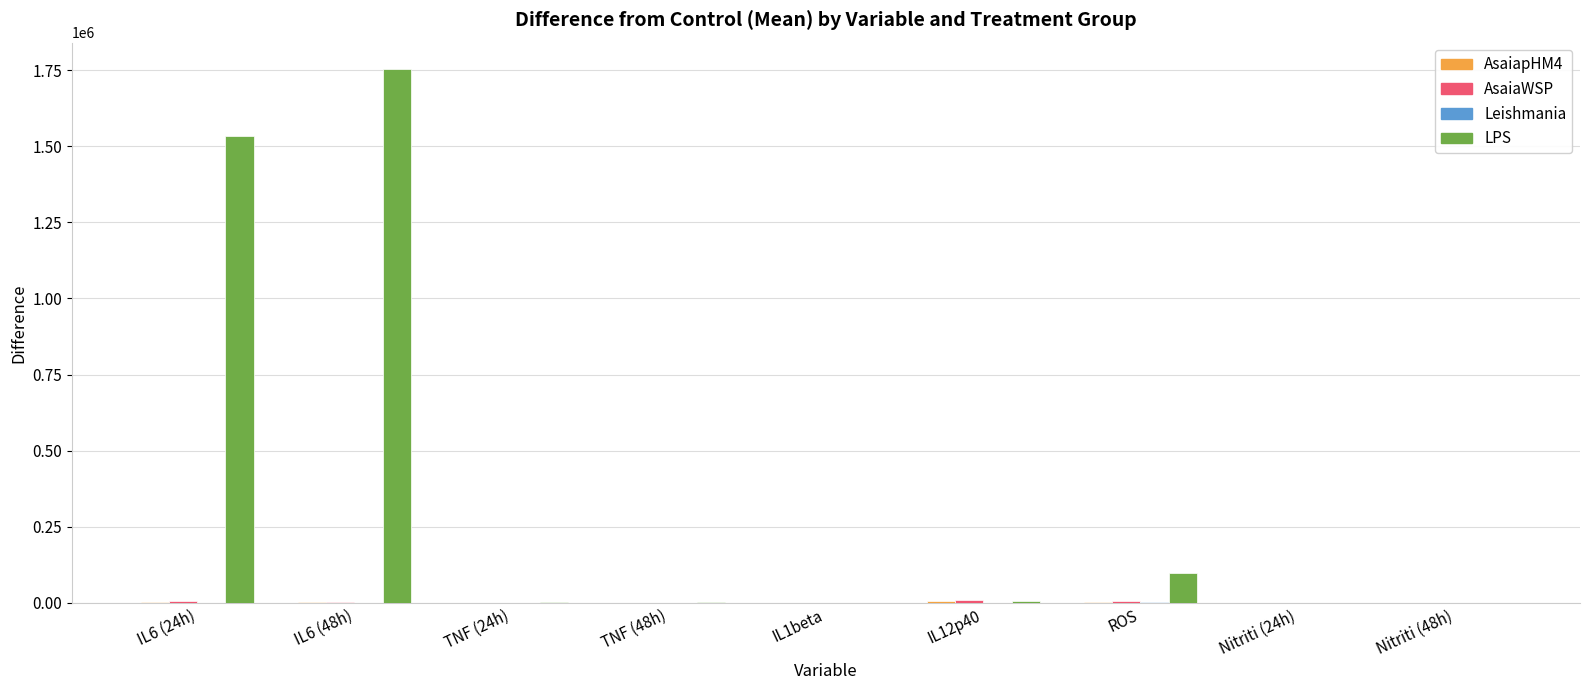

What is the difference between the LPS values at IL1beta and Nitriti (48h)?

24.5